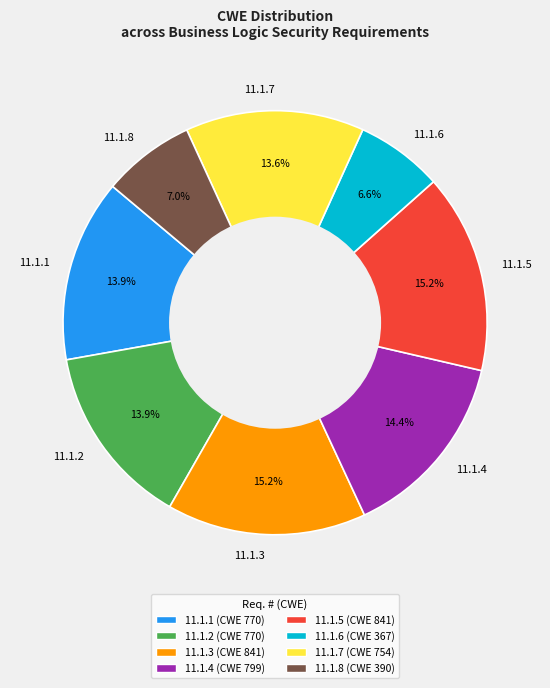

Does 11.1.2 account for over 50% of the chart?

No